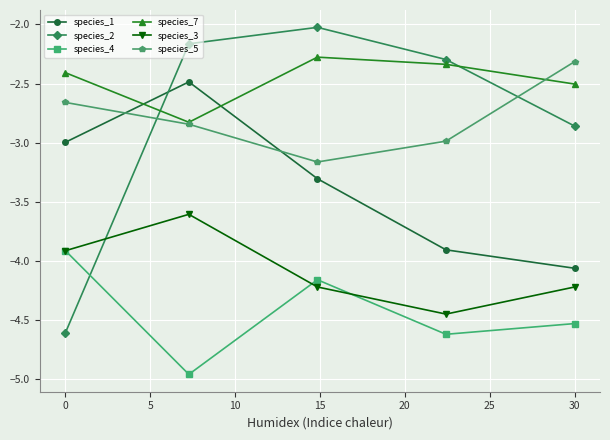

True or false: species_2 and species_3 intersect in this chart.

True